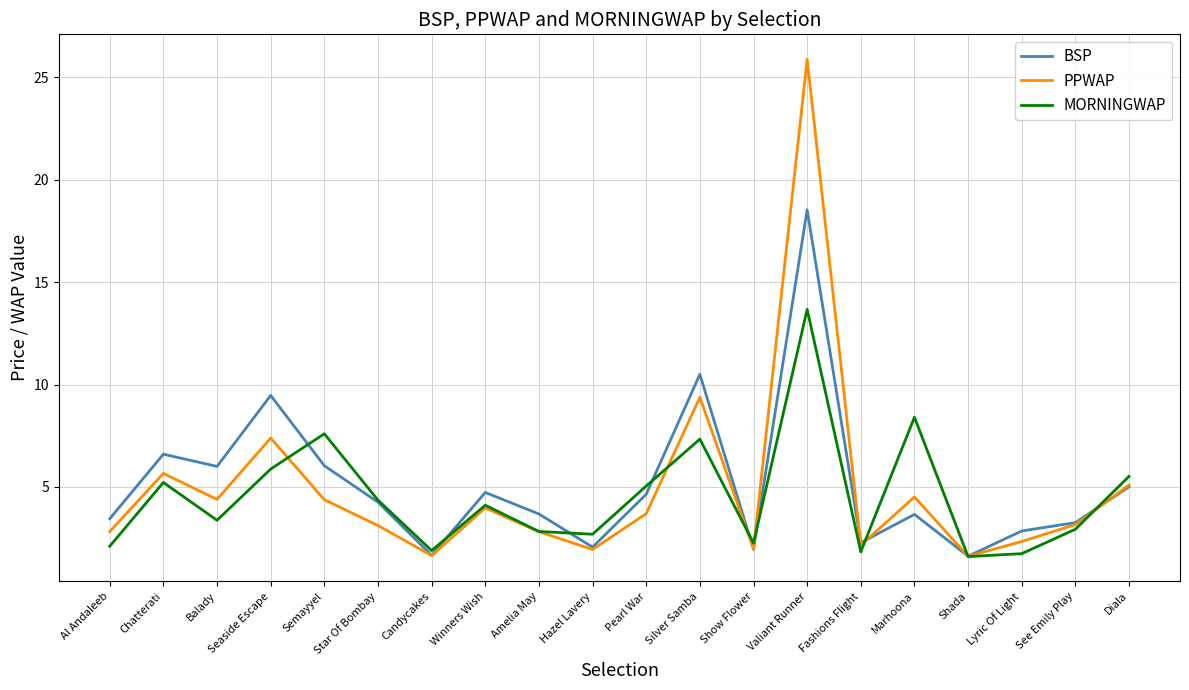

At Valiant Runner, list the series in order from largest to smallest.

PPWAP, BSP, MORNINGWAP